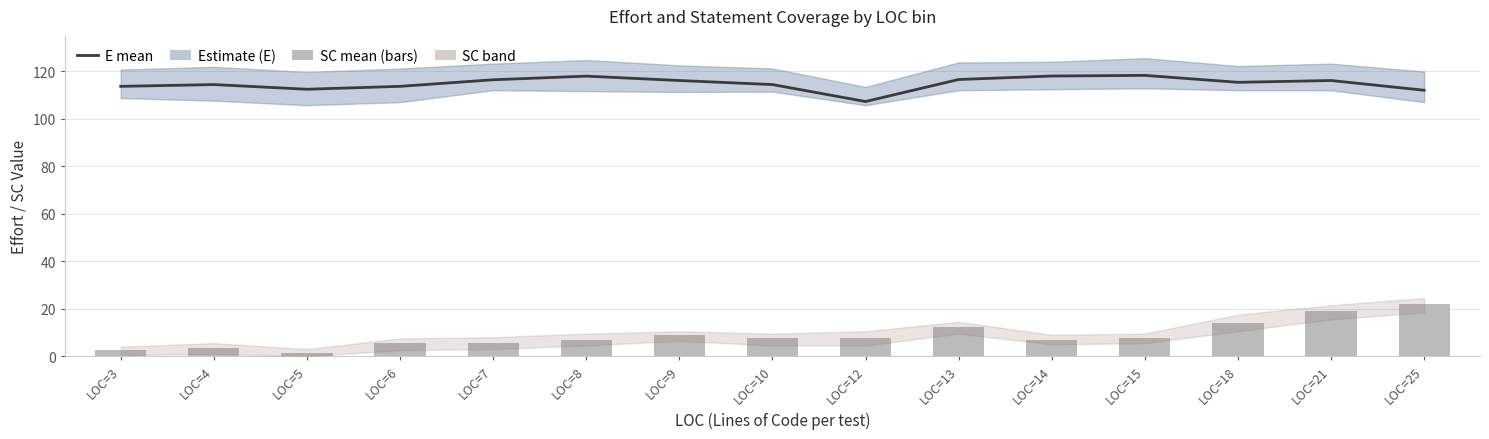

At which label does E (Effort score) first exceed 115?

LOC=7